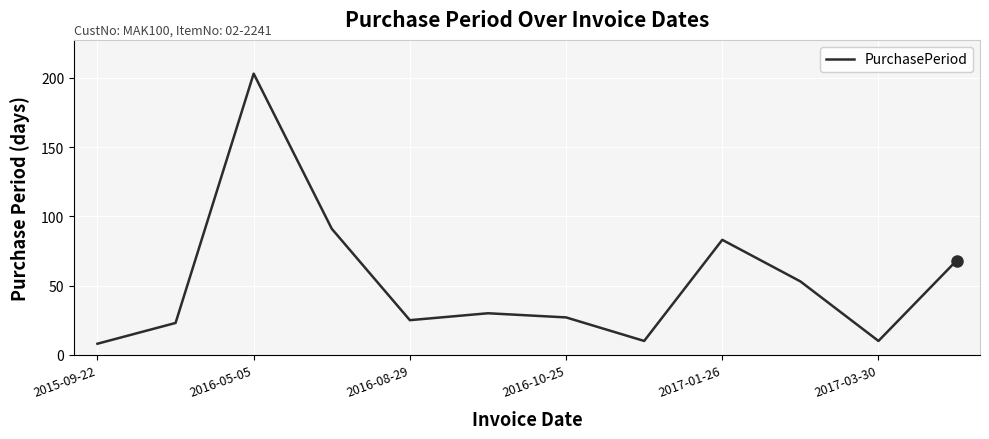

How many interior local valleys (lower than both neighbors) does the data have?

3